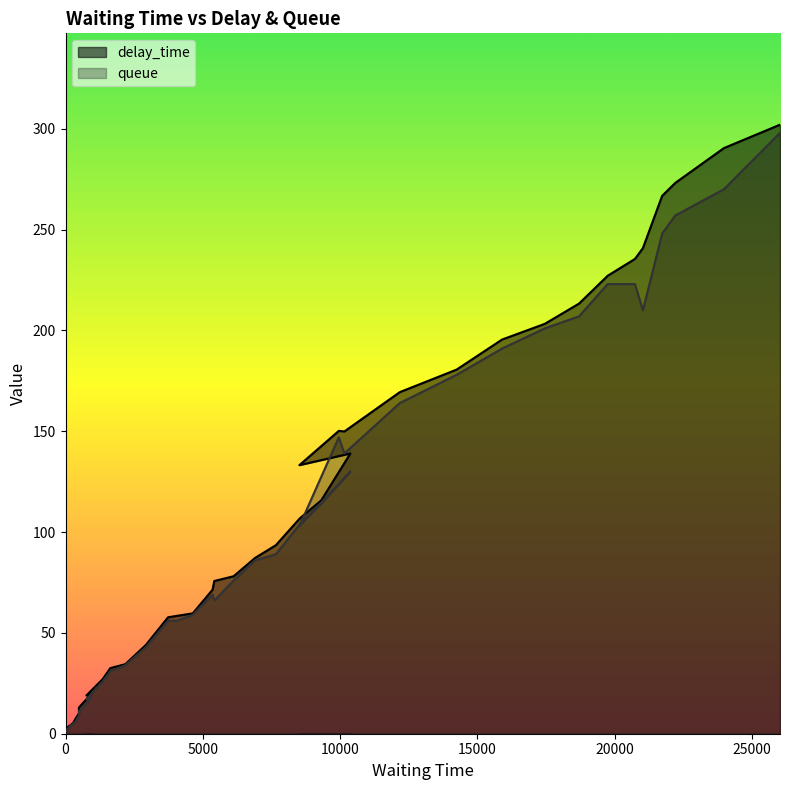

At how many categories does at least one series exceed 218?

7